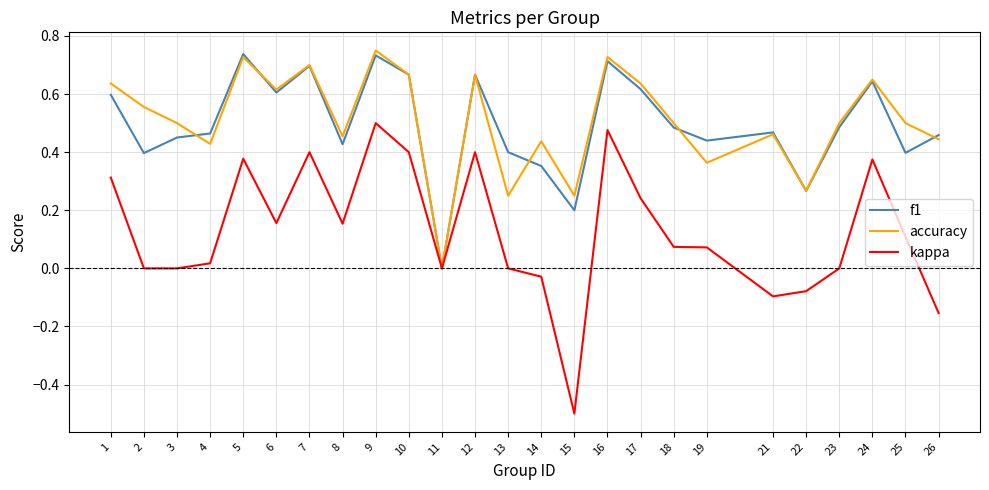

What are all the series names shown in the legend?

f1, accuracy, kappa